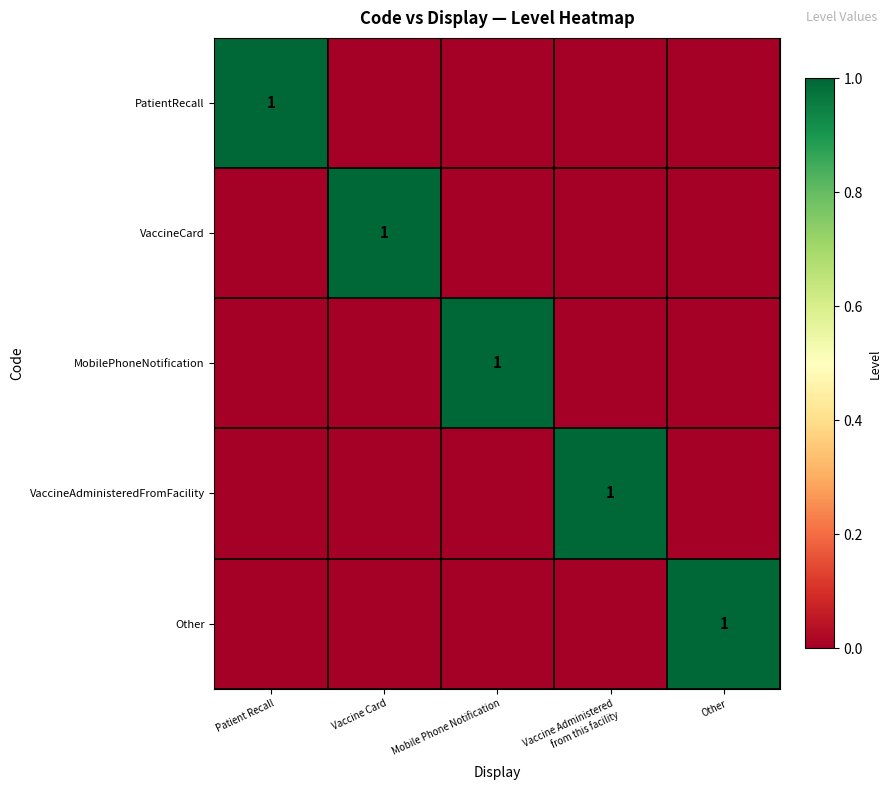

Is it true that PatientRecall equals 0 at Patient Recall?

False